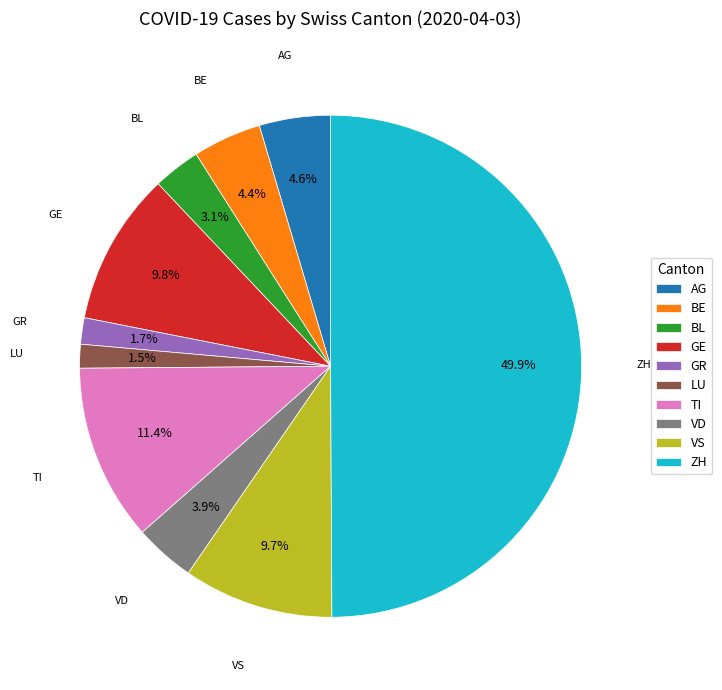

True or false: GE accounts for 10% of the total.

True